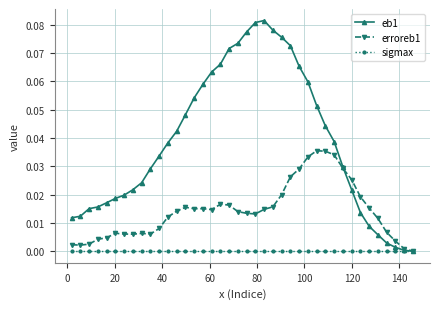

Rank the series by their average value, from lowest to highest.

sigmax, erroreb1, eb1